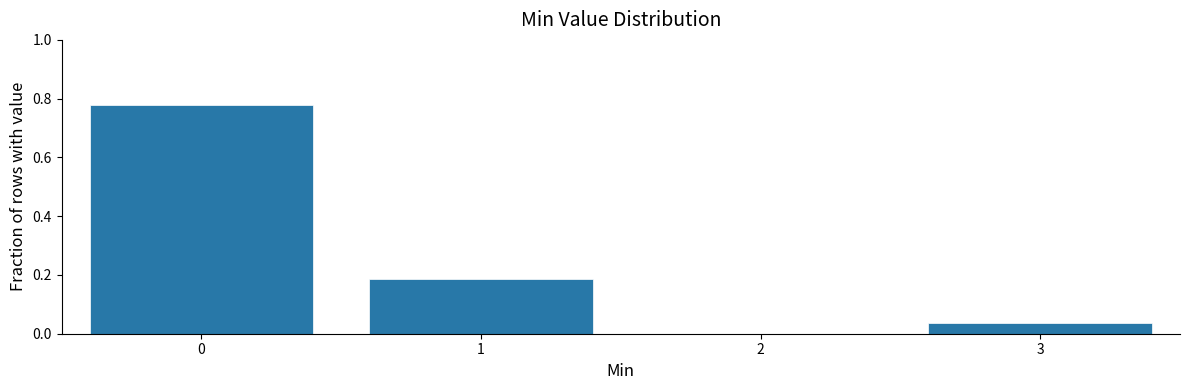

Reading left to right, list every bar in this chart as the range it spans on the x-axis followed by its height. The values are not printed on the chart, so give them approximately, as read against the axis.

-0.5 to 0.5: 0.78
0.5 to 1.5: 0.18
1.5 to 2.5: 0
2.5 to 3.5: 0.04